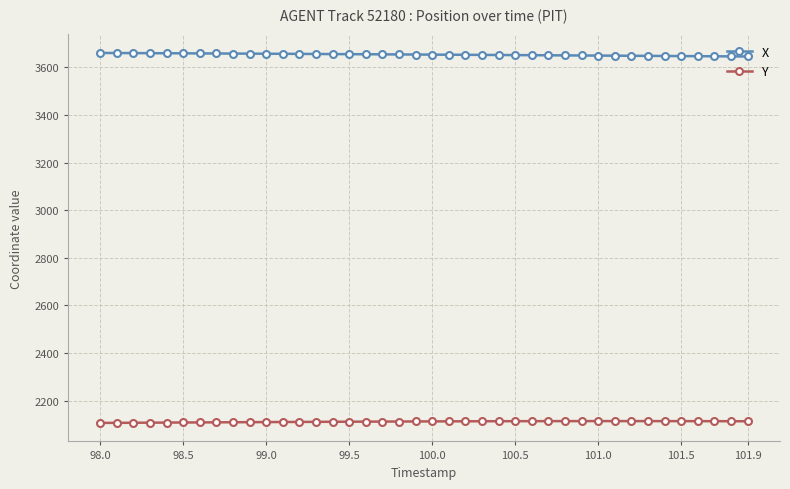

List the series in order of their peak value, lowest first.

Y, X